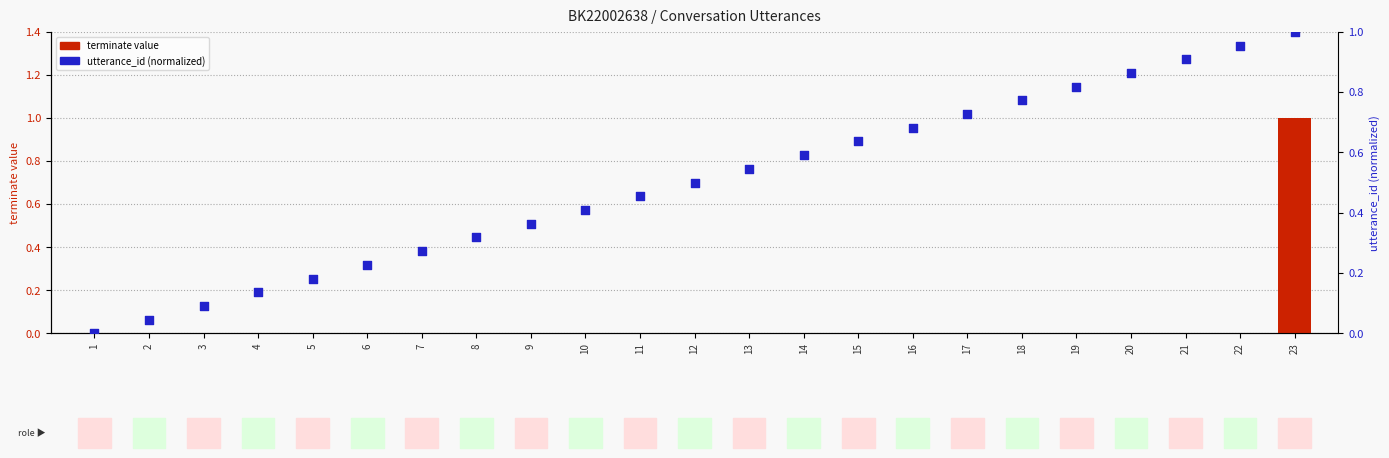

Which series has the largest total across all categories?

utterance_id (normalized)